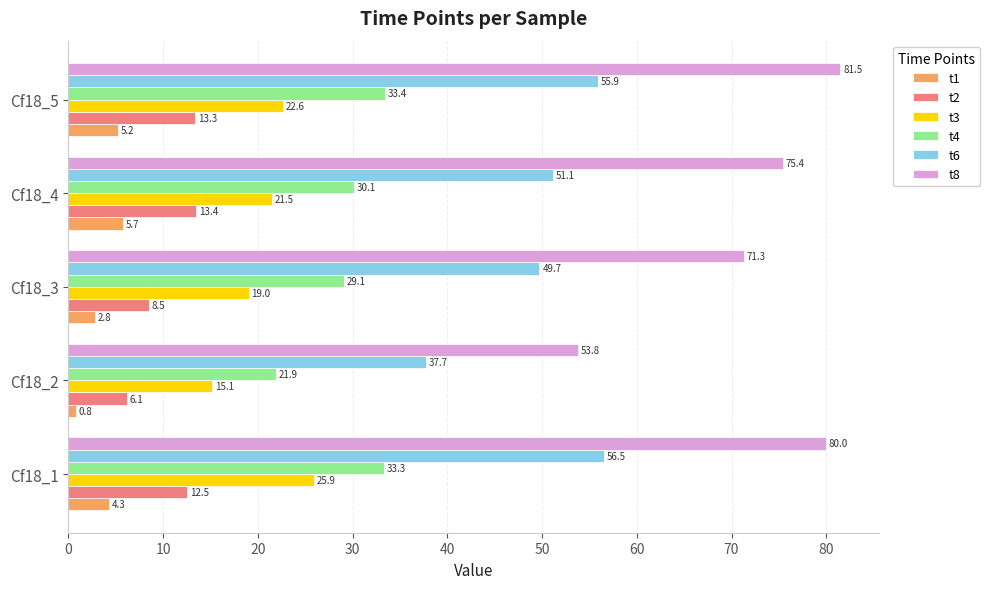

At which category is the sum across all series the highest?

Cf18_1